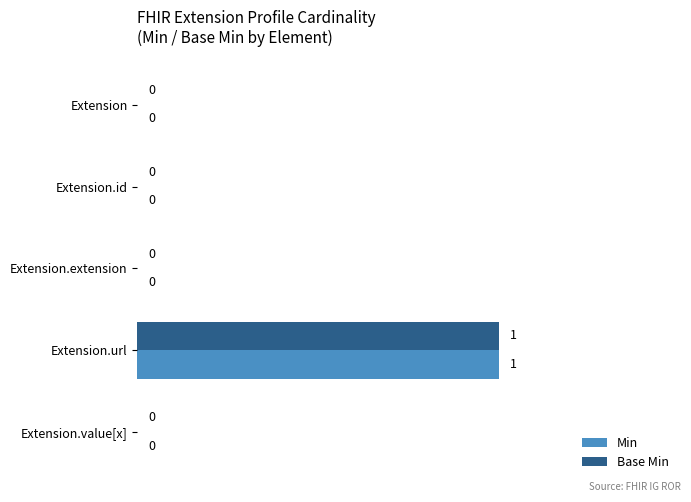

How many data points in Base Min are above 0?

1